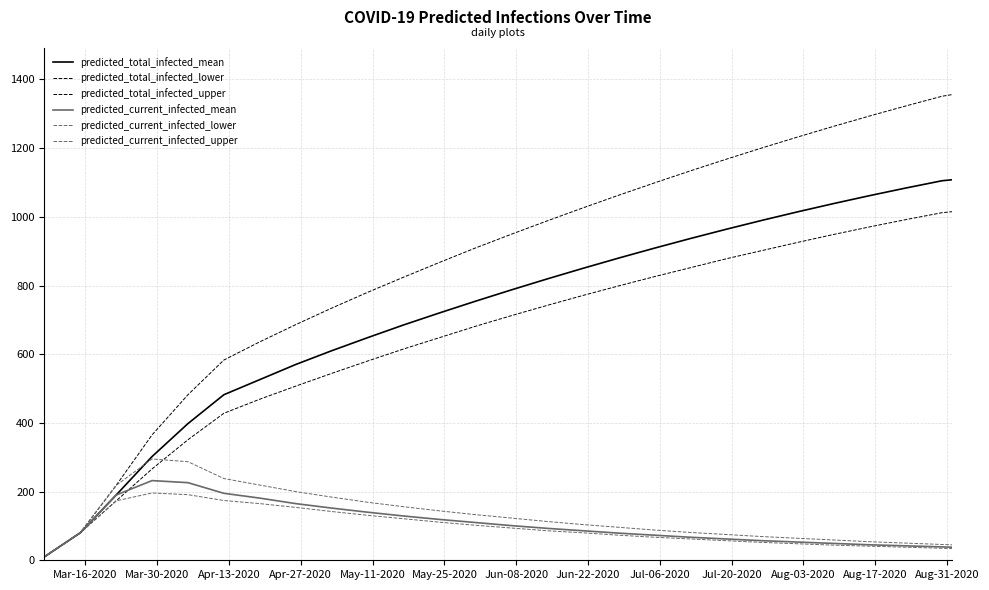

Count the number of categories in the chart.

27